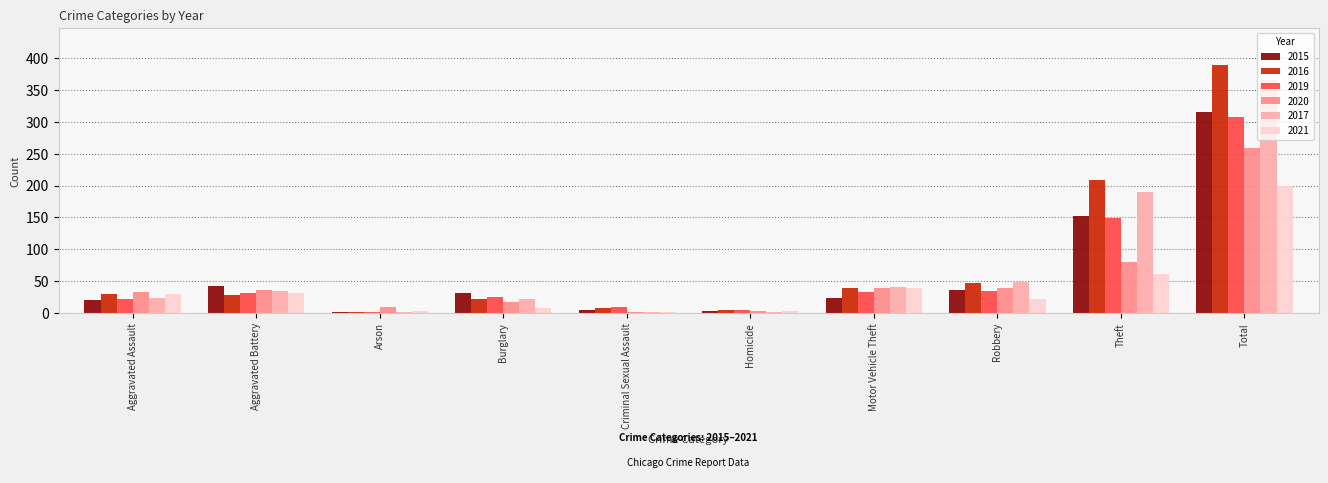

What is the maximum value for 2019?

308